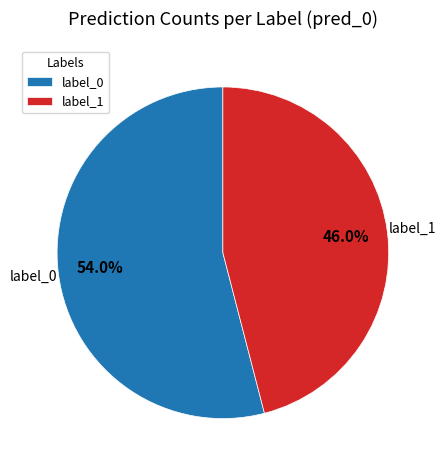

Count the number of slices in the pie.

2